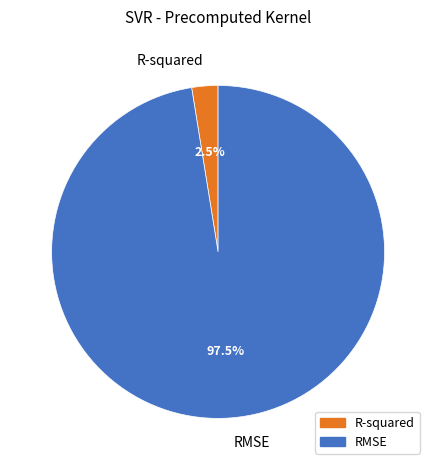

Is R-squared the majority of the pie?

No